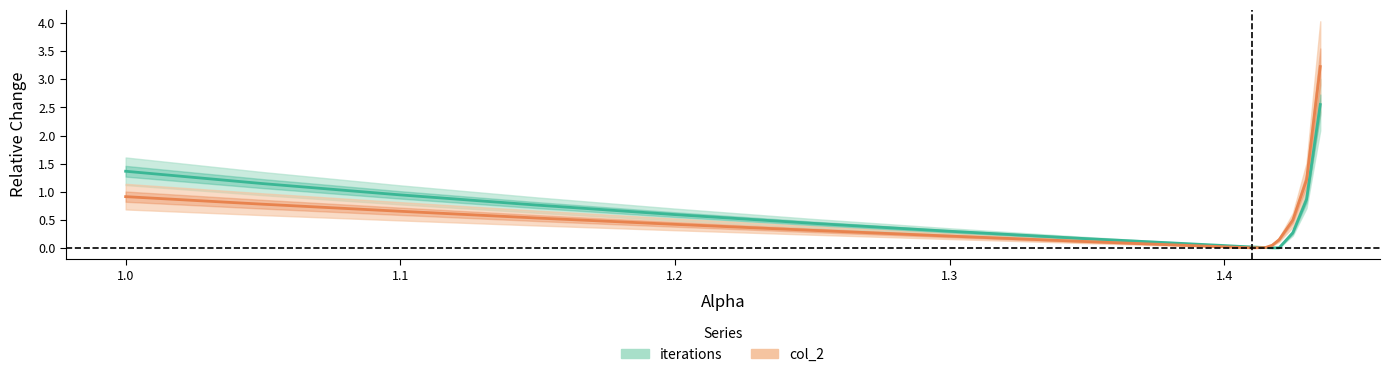

Is the value of iterations at 13 greater than the value of col_2 at 1.5?

No